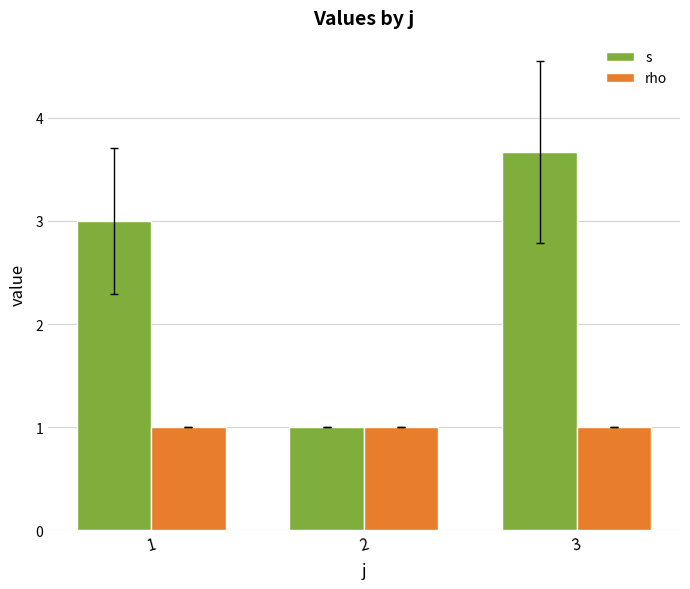

Does the chart contain any negative values?

No